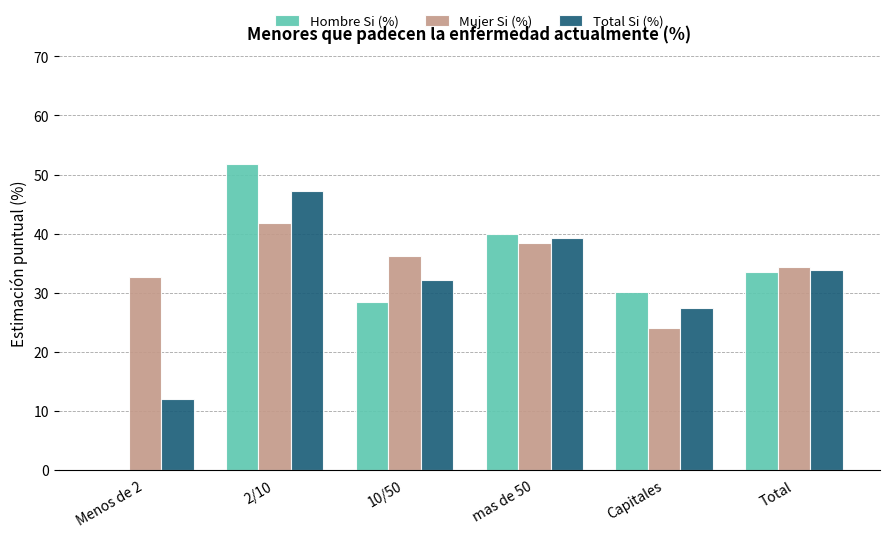

What is the maximum value shown in the chart?

51.7